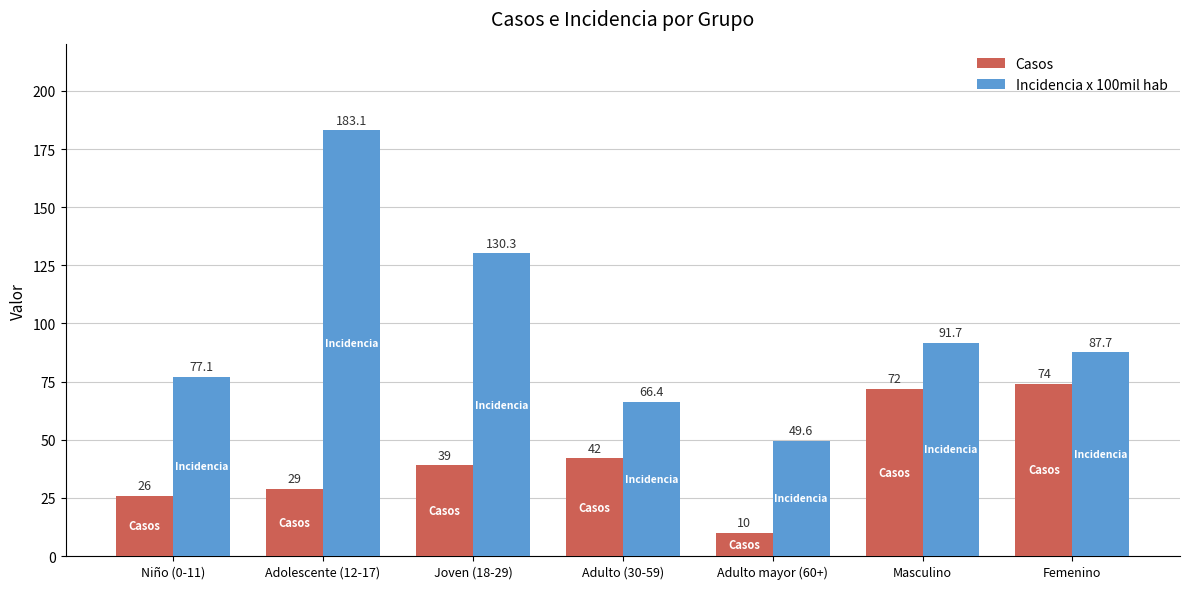

How many bars are there in each group?

2